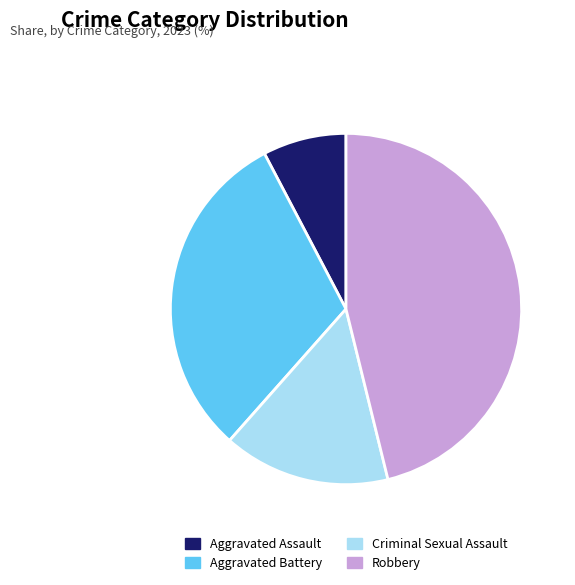

Is it true that Criminal Sexual Assault is 15% of the pie?

True